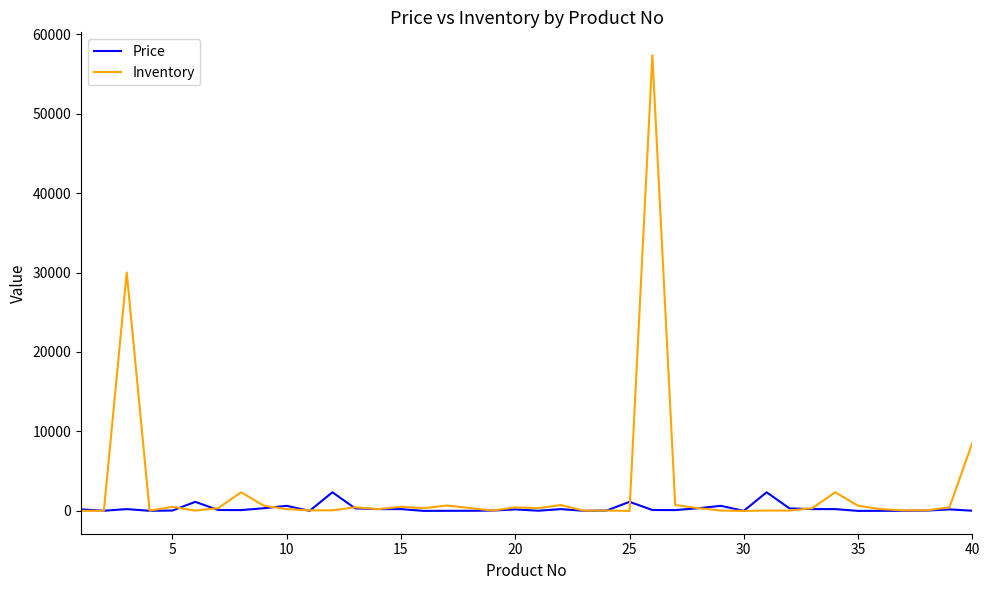

Which series has the largest range (max minus min)?

Inventory